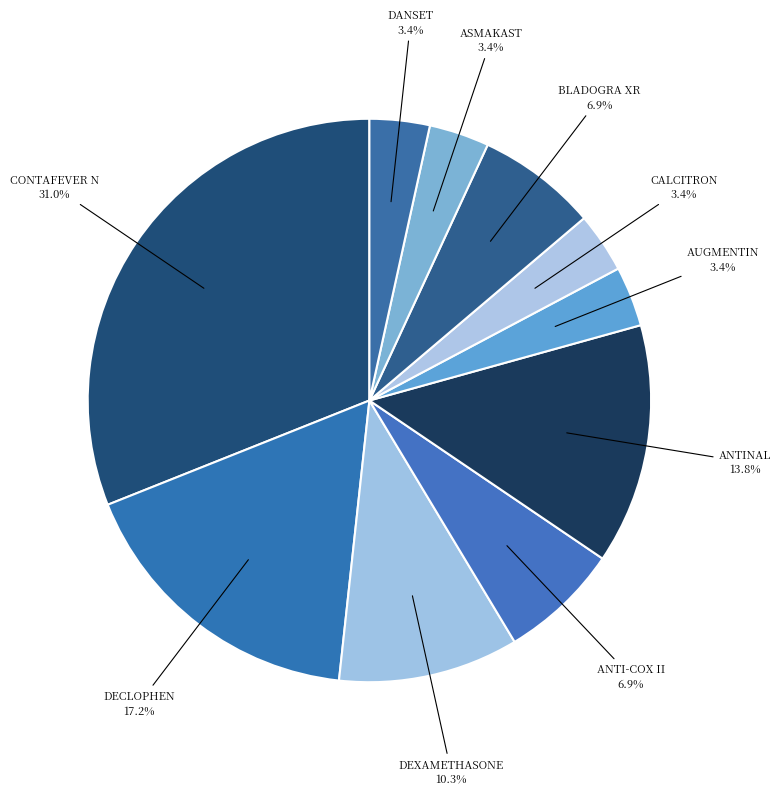

Which has a higher value, DECLOPHEN or CONTAFEVER N?

CONTAFEVER N